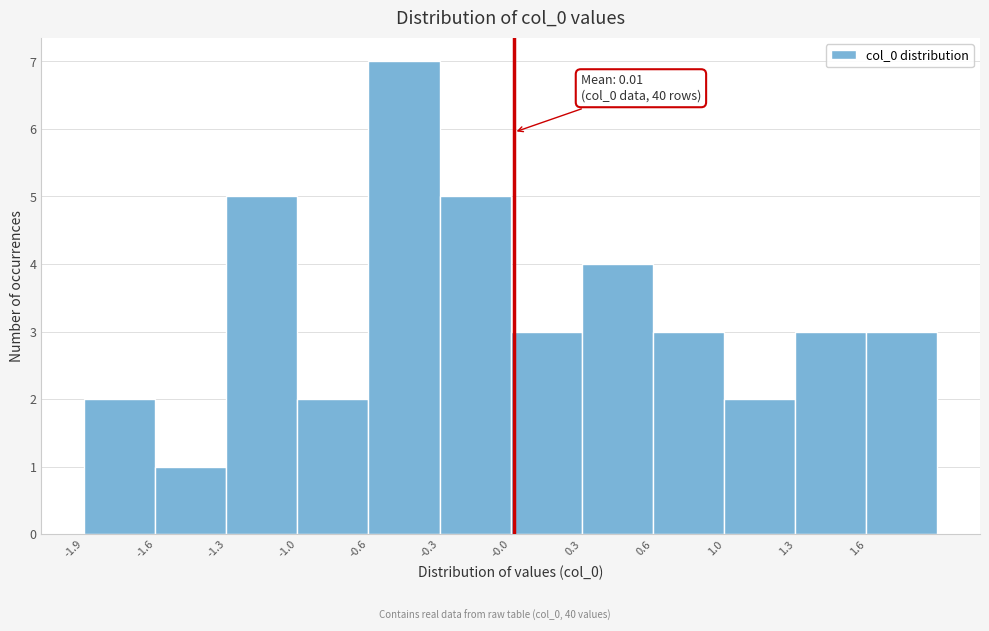

Reading left to right, transcribe all the data shown in this chart.

2	1	5	2	7	5	3	4	3	2	3	3